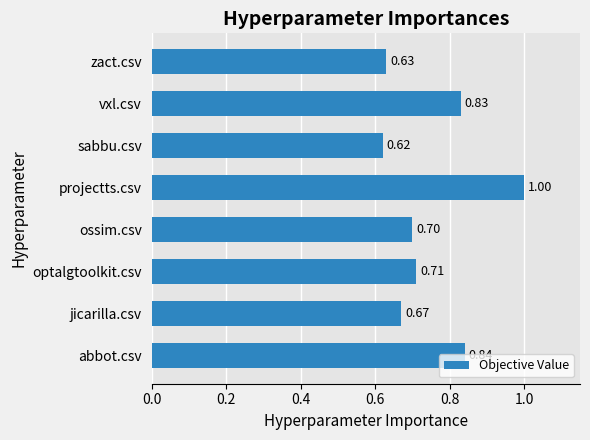

At which label is the value closest to 0?

sabbu.csv